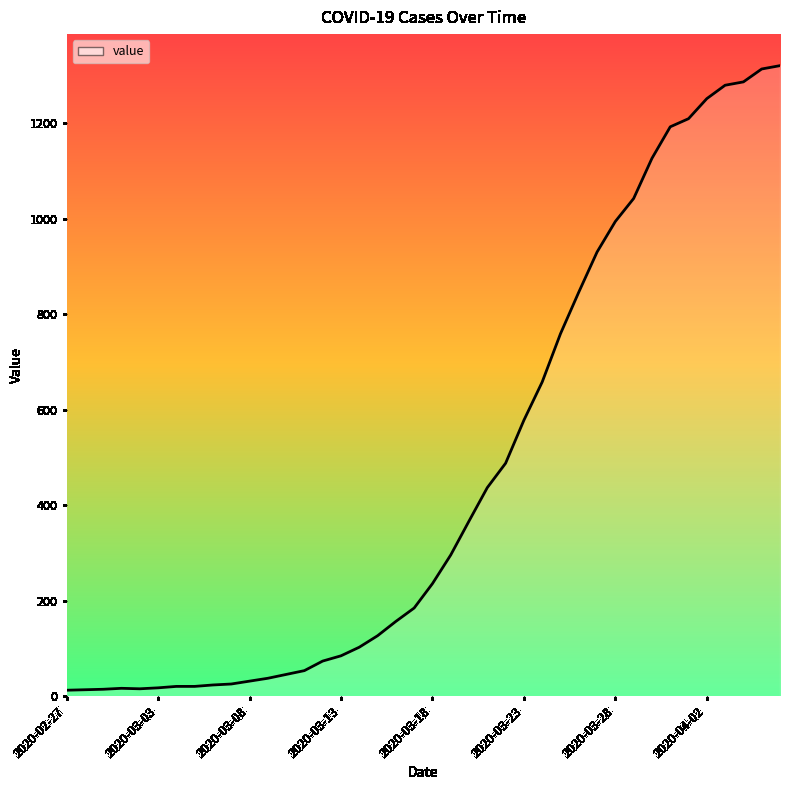

What is the greatest value displayed?

1320